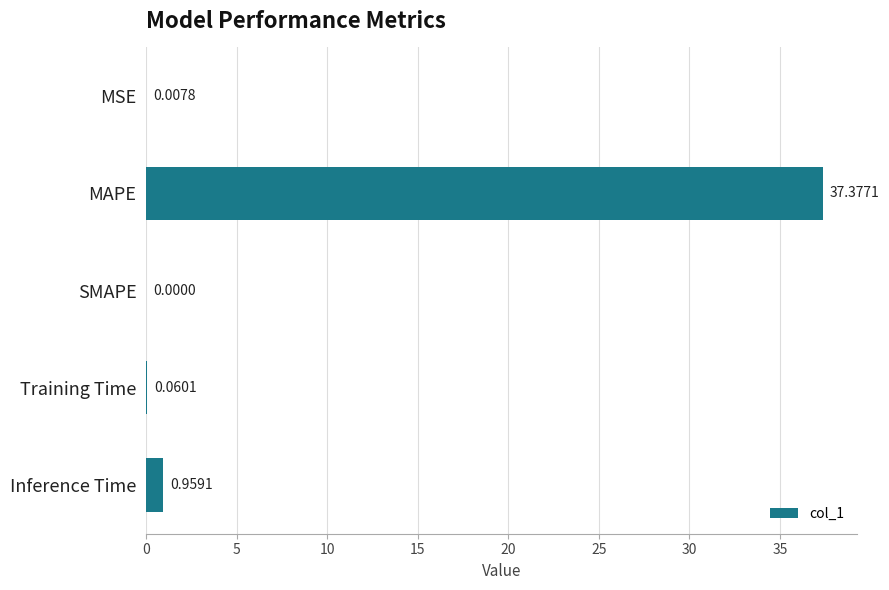

Which label corresponds to the largest value in the chart?

MAPE